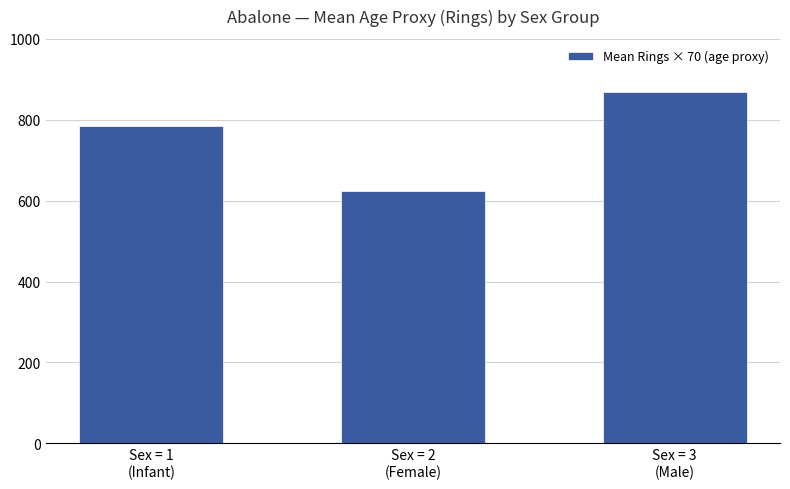

What is the maximum value shown in the chart?

868